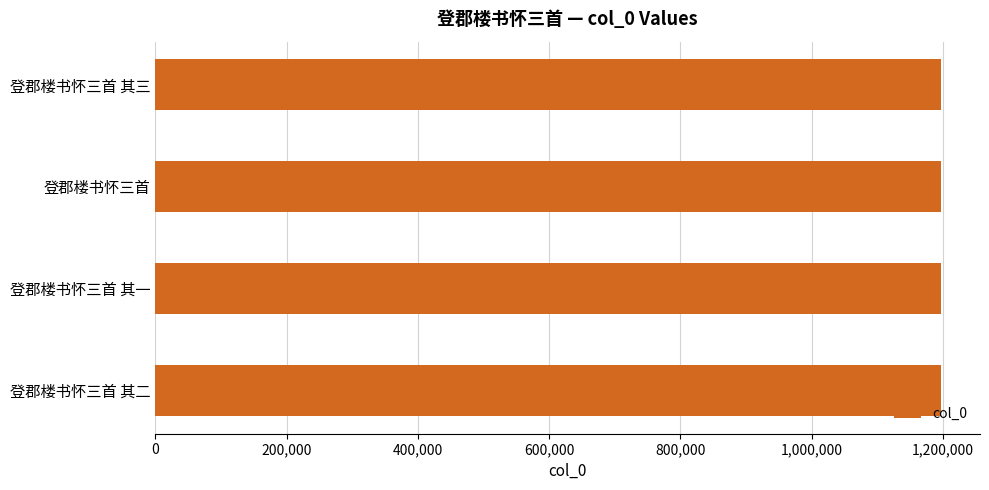

Does the chart contain stacked bars?

No